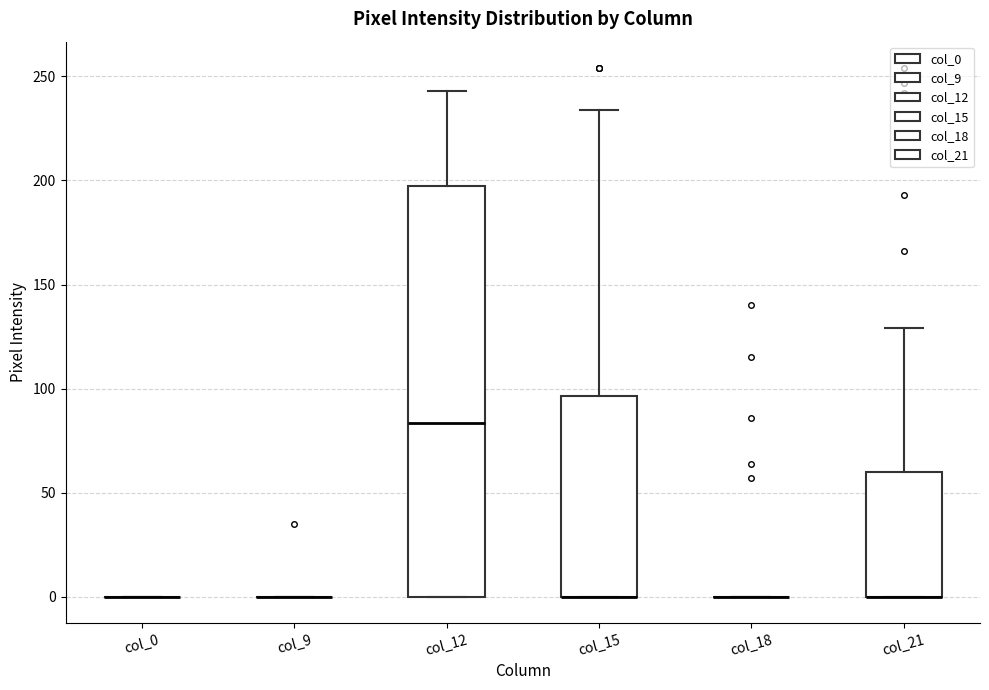

Comparing the boxes themselves (not the whiskers), which one is the tallest?

col_12